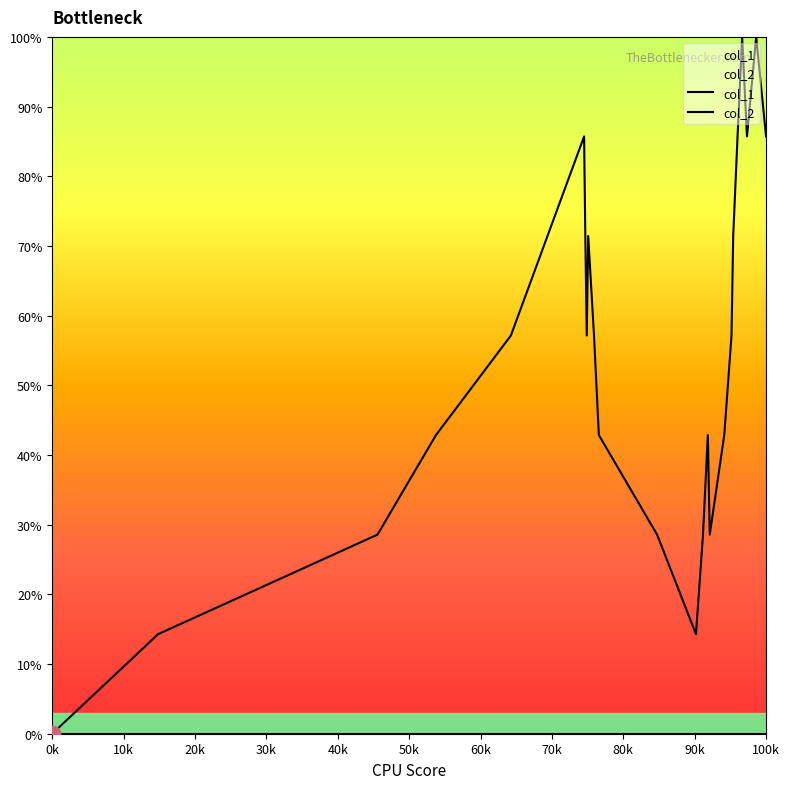

What value does the data have at 1472785229?

100.0